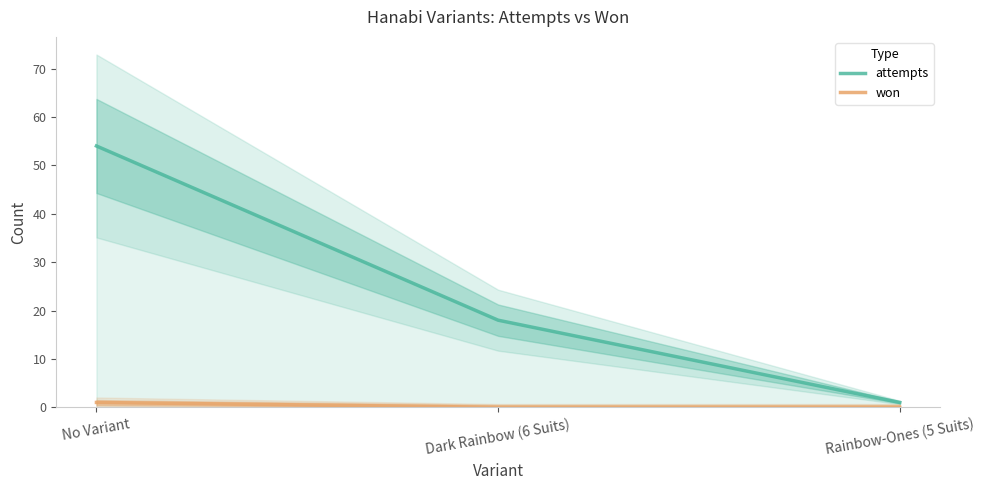

Count the won values in the range 0 to 1.

3